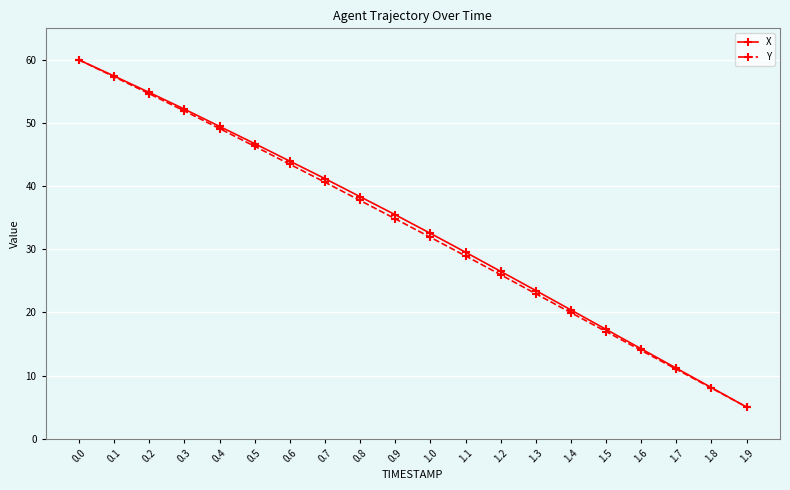

What is the label of the 20th point from the left?

1.9